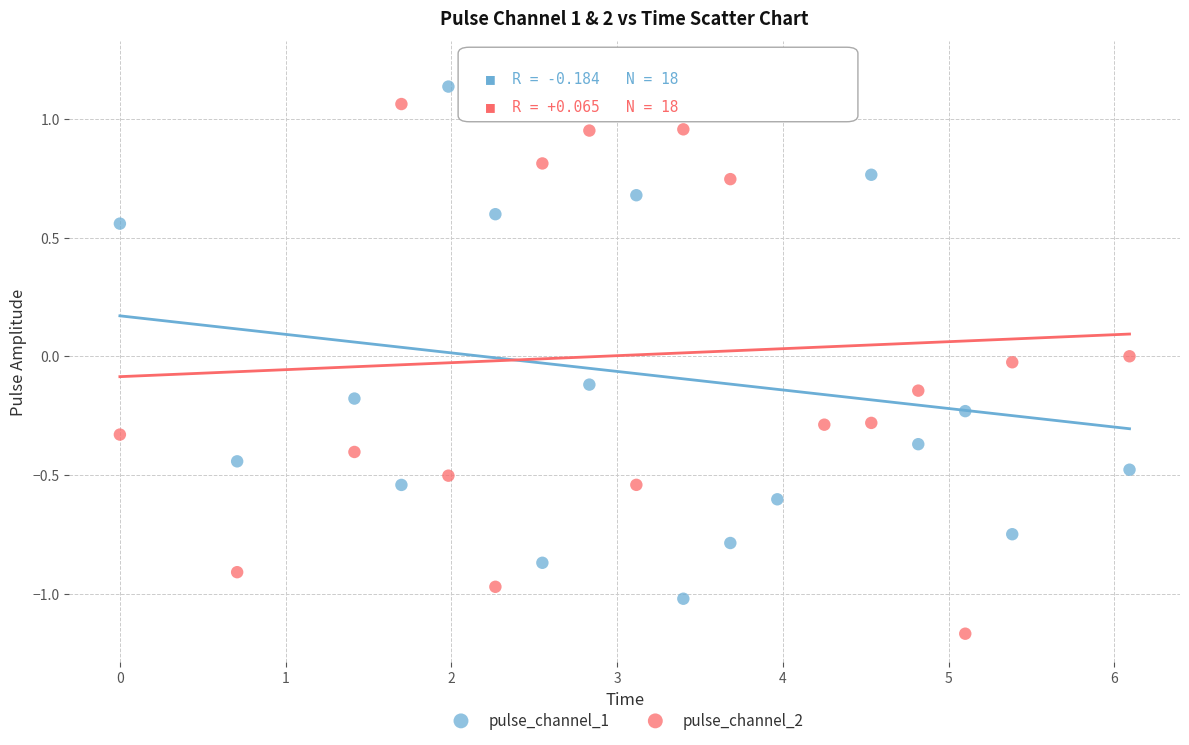

What are all the series names shown in the legend?

pulse_channel_1, pulse_channel_2